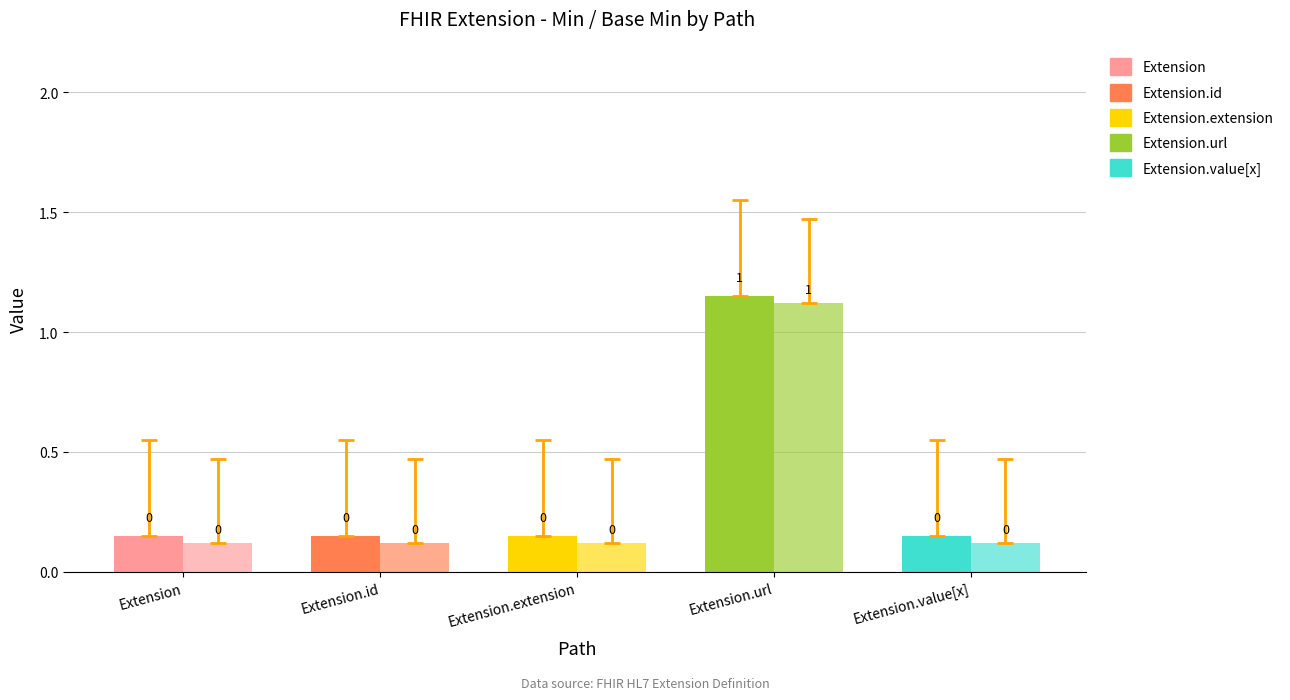

At how many categories does at least one series exceed 0?

1